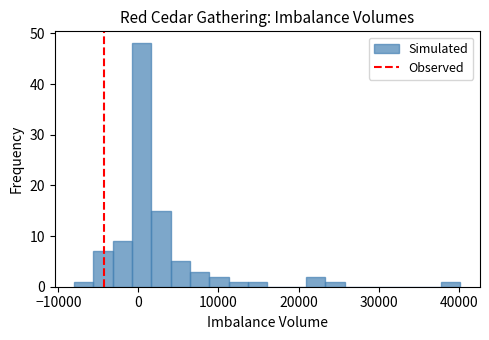

Read against the x-axis, roughly where is the centre of the tallest bar?

0